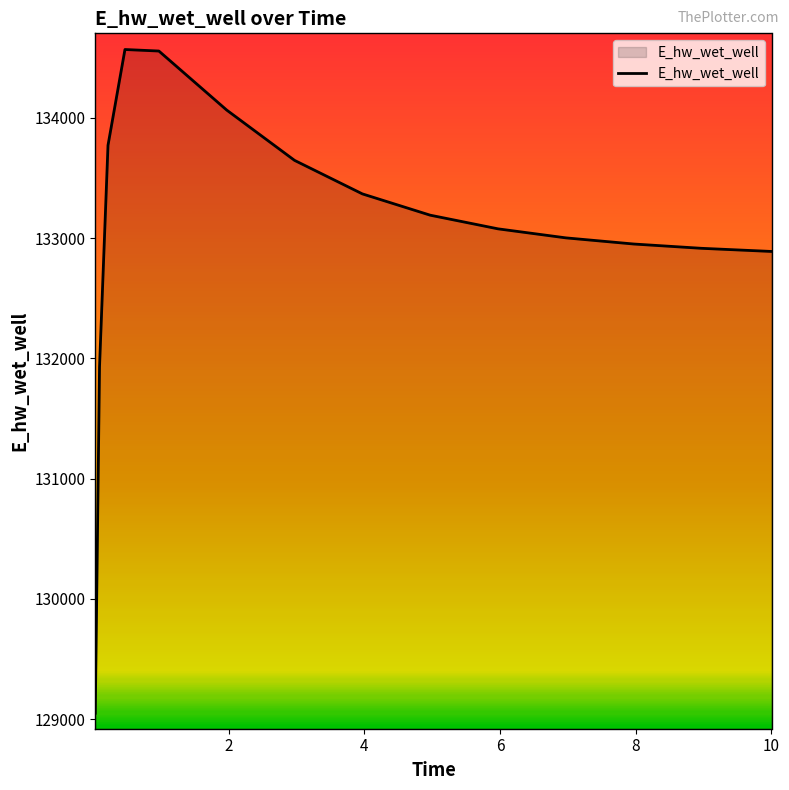

What is the minimum value shown in the chart?

129048.5